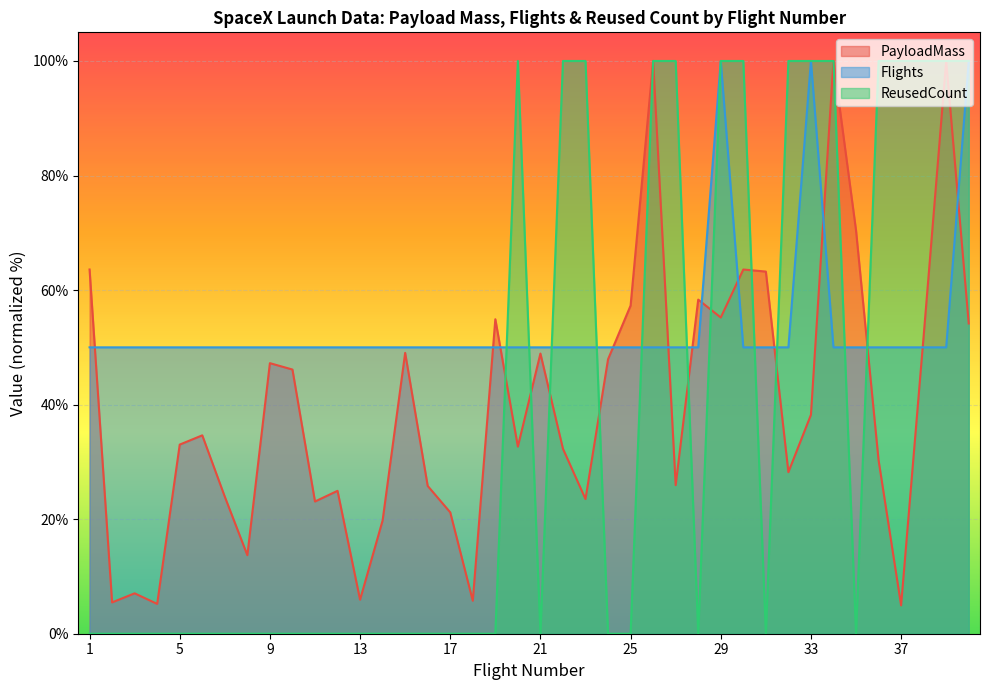

Is it true that Flights equals 50.0 at 26?

True